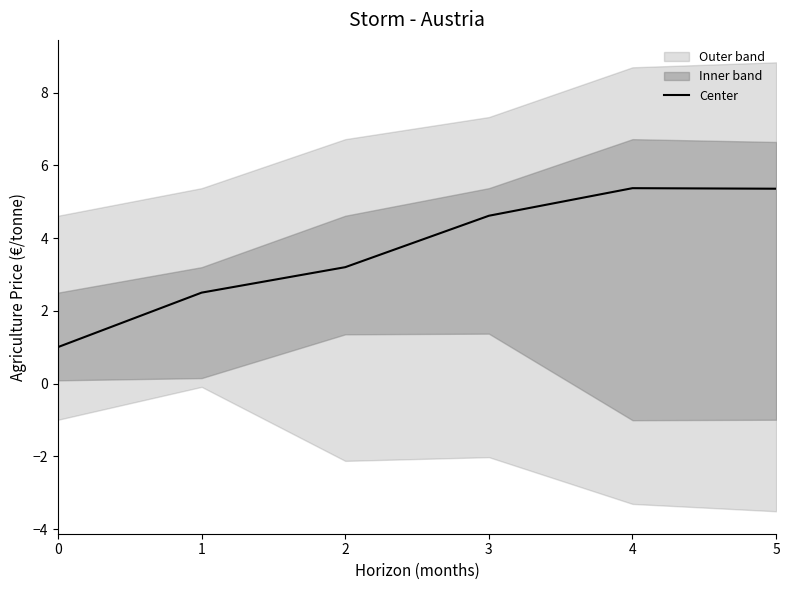

What is the greatest value displayed?

5.4